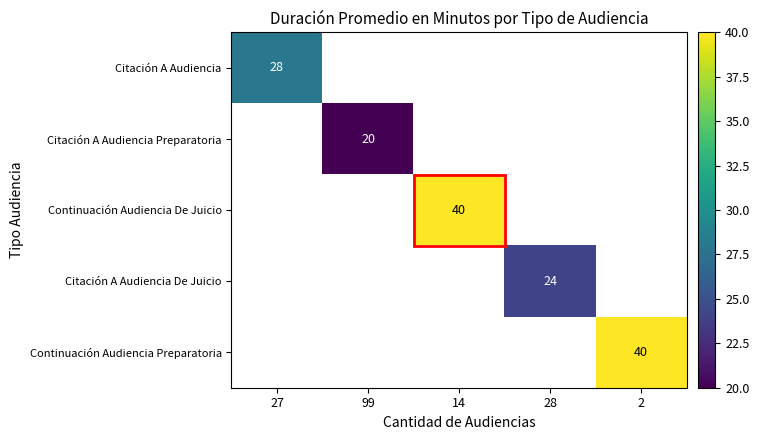

The value of Citación A Audiencia Preparatoria at 99 is 32.3. True or false?

False